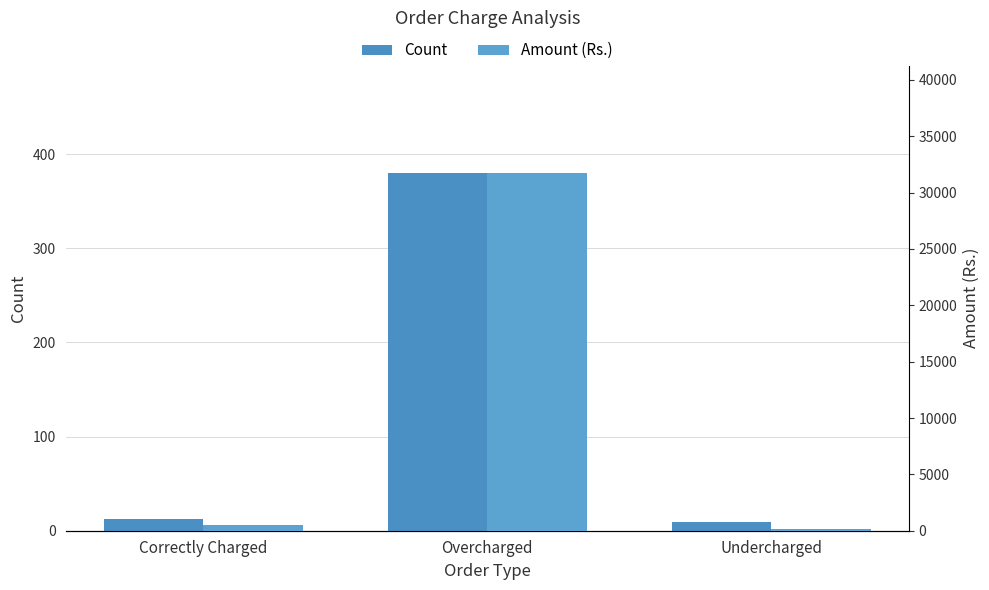

What is the minimum value for Count?

9.0